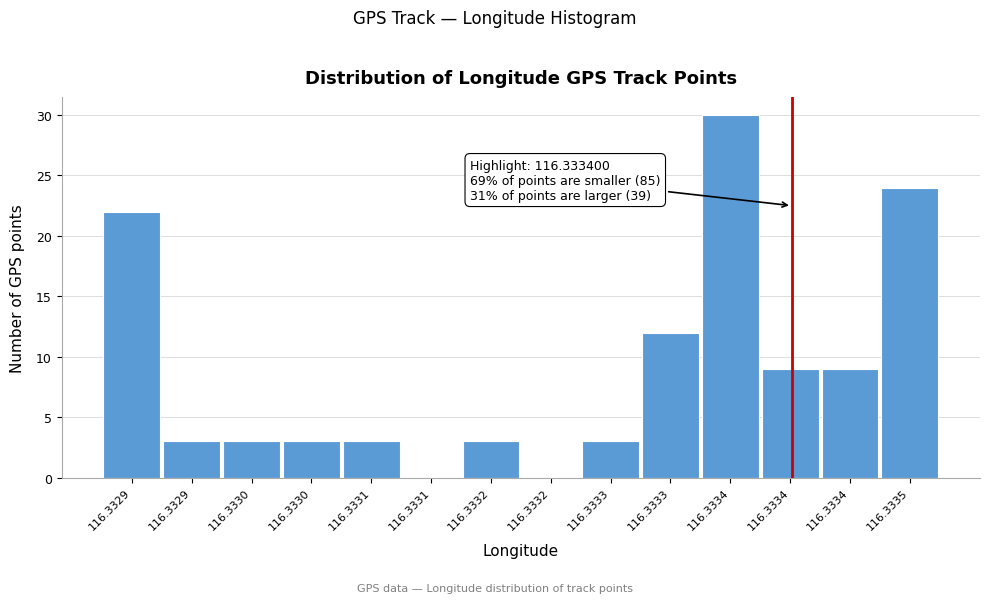

How many distinct data groups are displayed?

1